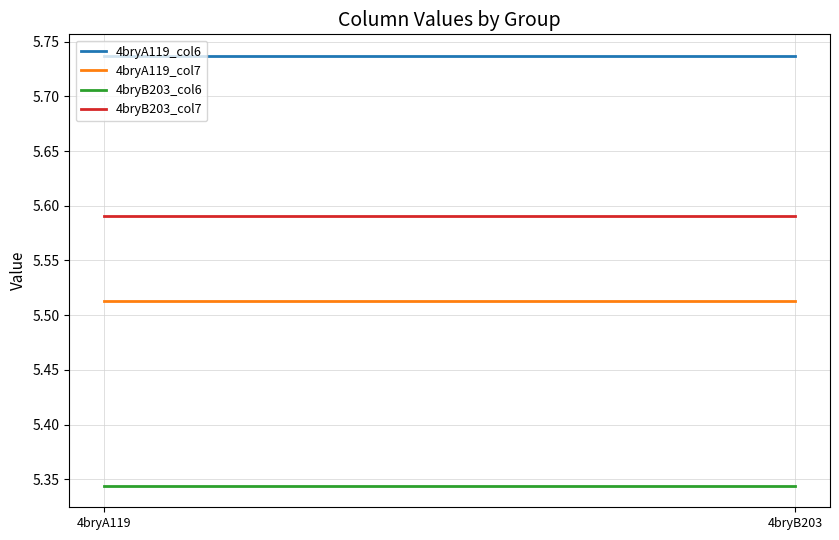

The 4bryB203_col7 series shows 9.1 at 4bryA119. True or false?

False